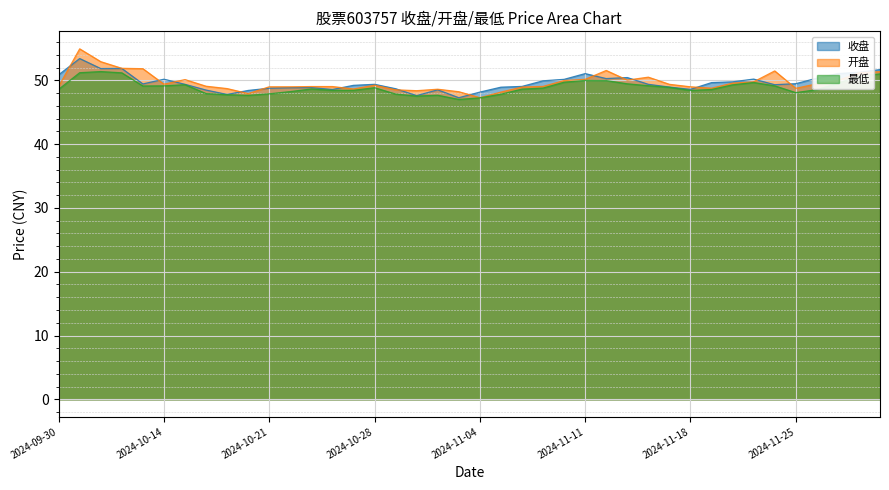

What is the minimum value for 收盘?

47.3